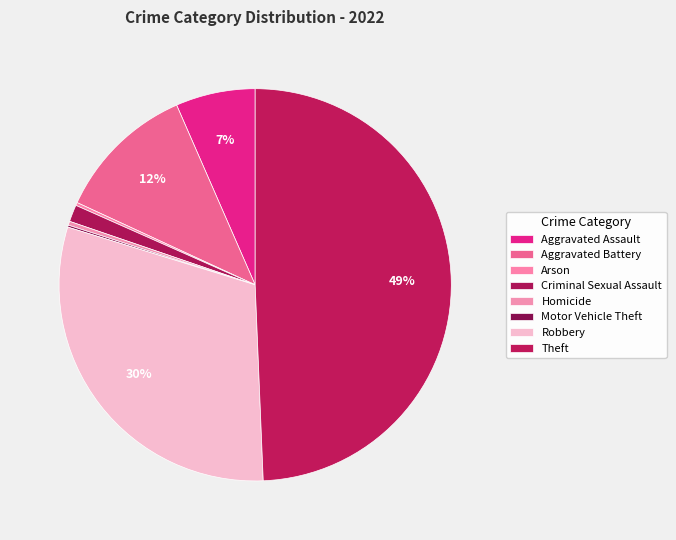

What percentage is the Theft slice, to the nearest percent?

49%